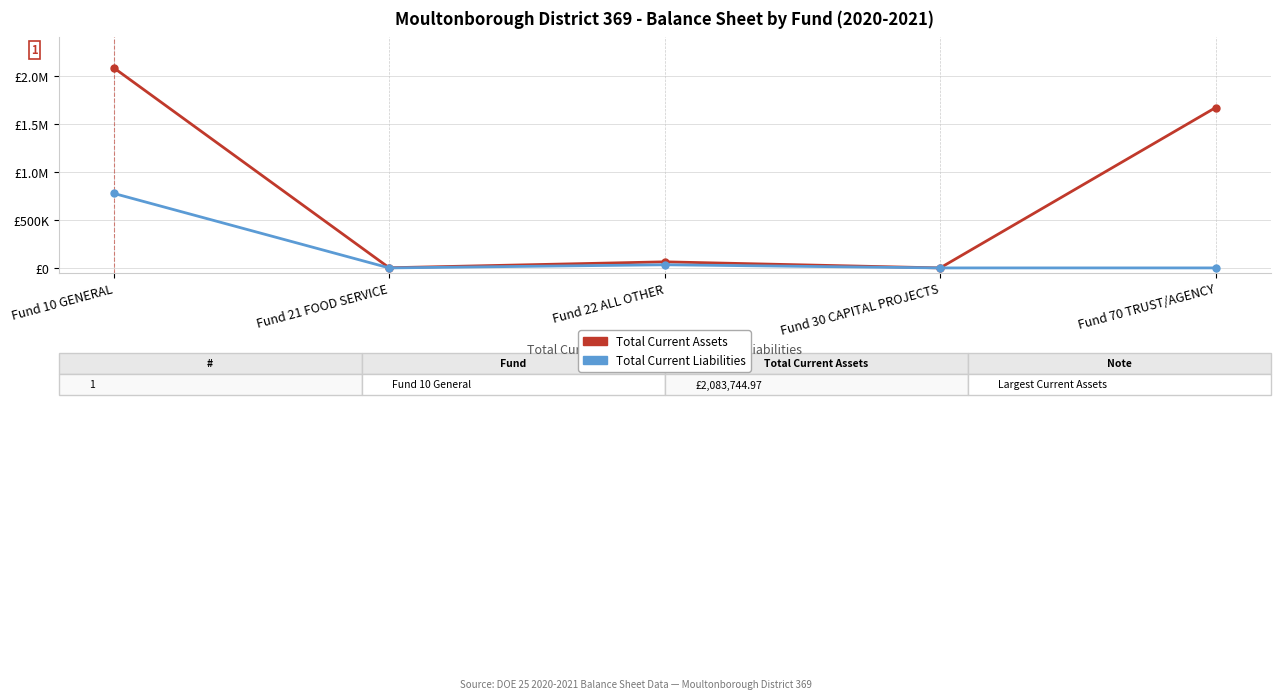

What is the label of the 4th point from the left?

Fund 30 CAPITAL PROJECTS